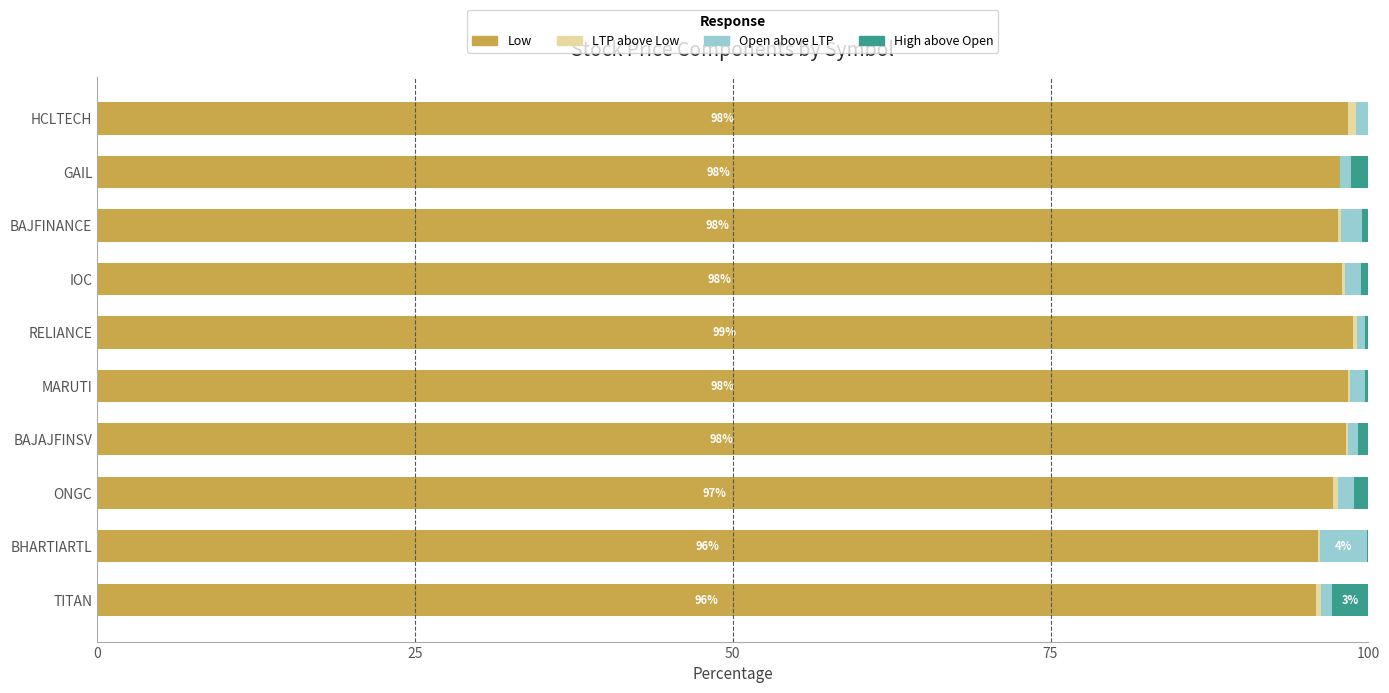

What is the sum of all Low values?

976.2